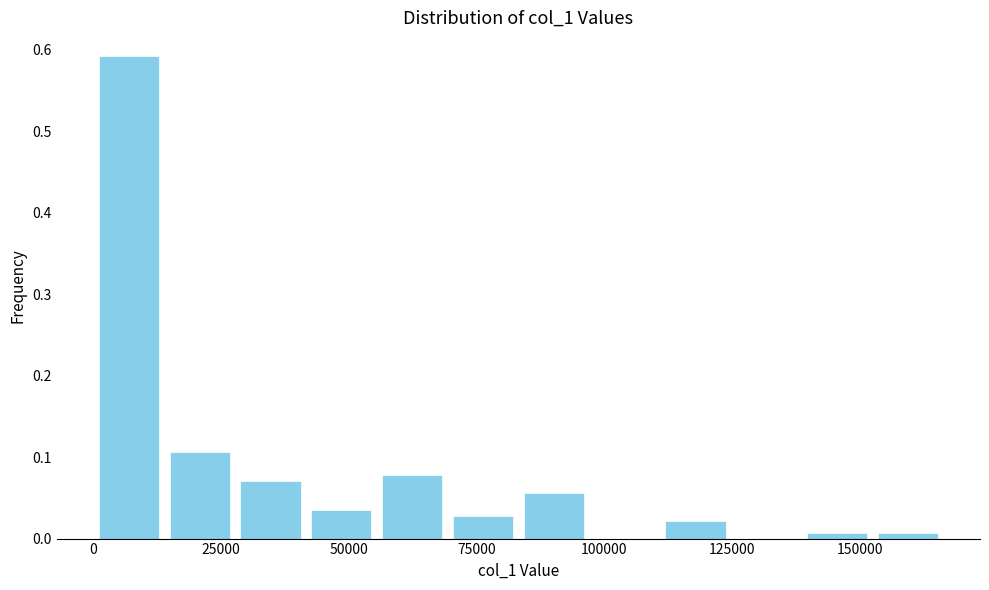

Around what value on the x-axis is the tallest bar? Give the approximate position of its centre, as read against the axis.

5000